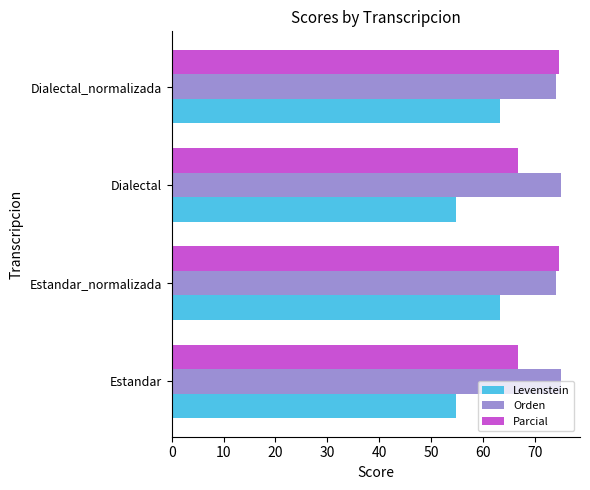

What is the total value across all series at Dialectal_normalizada?

211.8